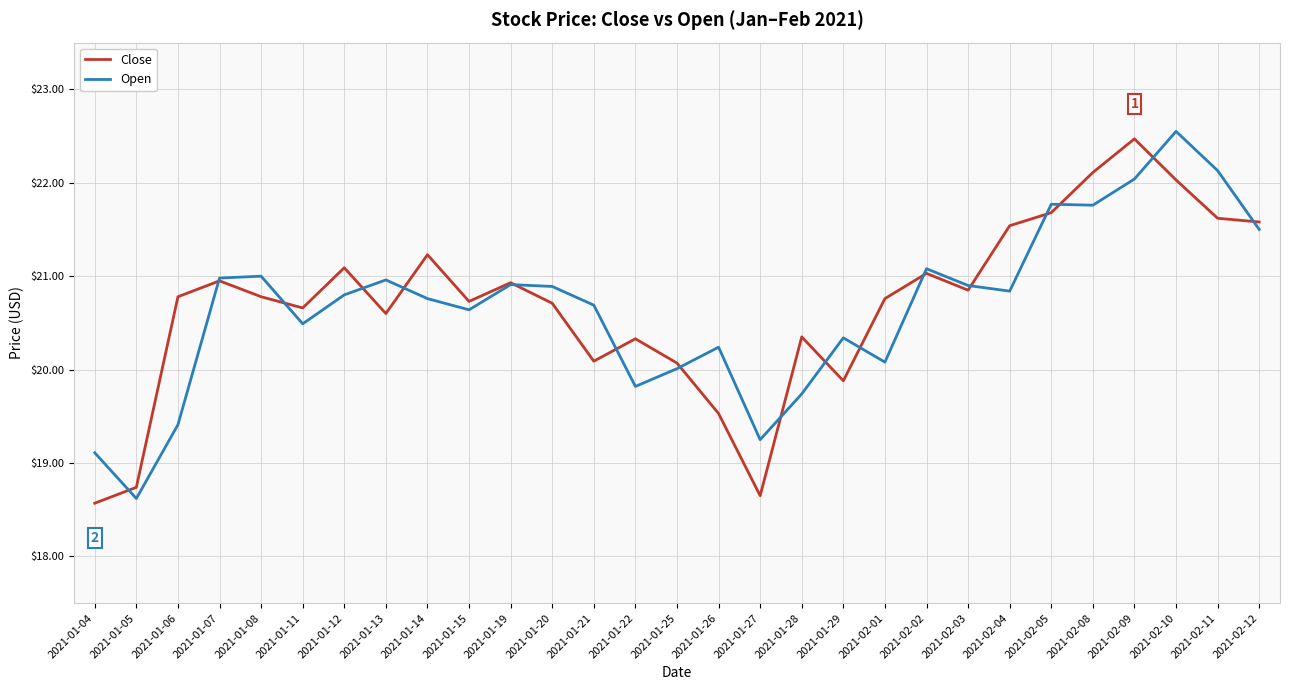

How many times do Open and Close cross each other?

17